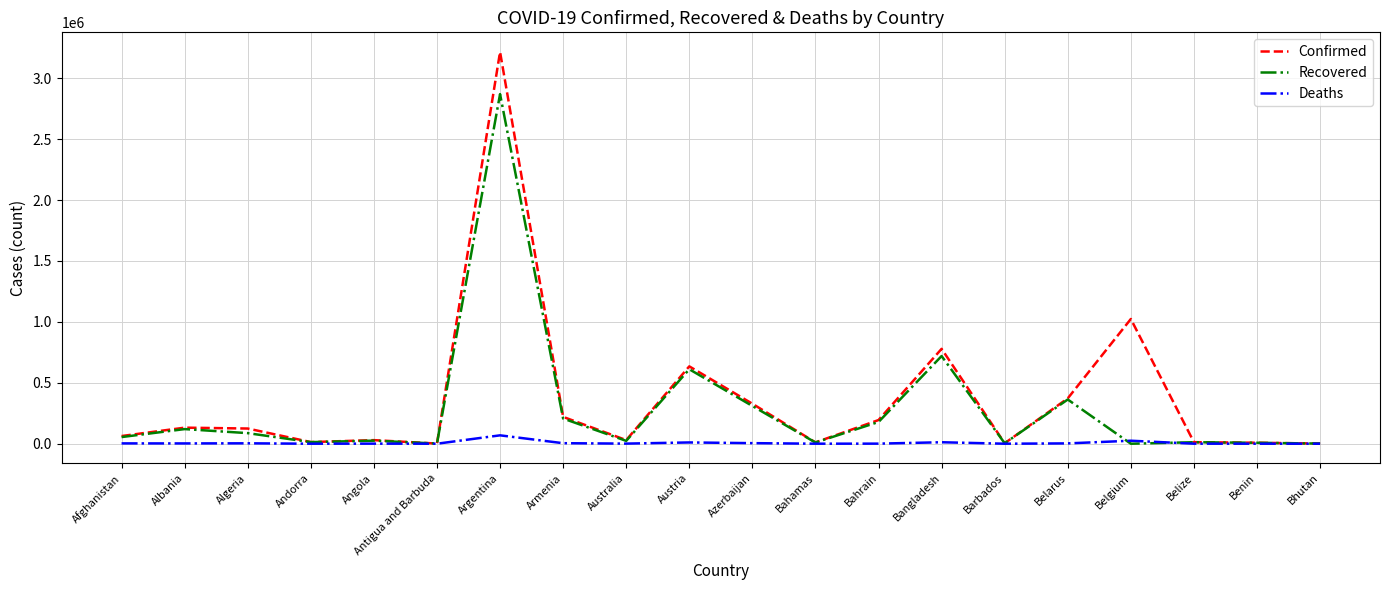

In Deaths, how many points are lower than both neighbors (excluding endpoints)?

6